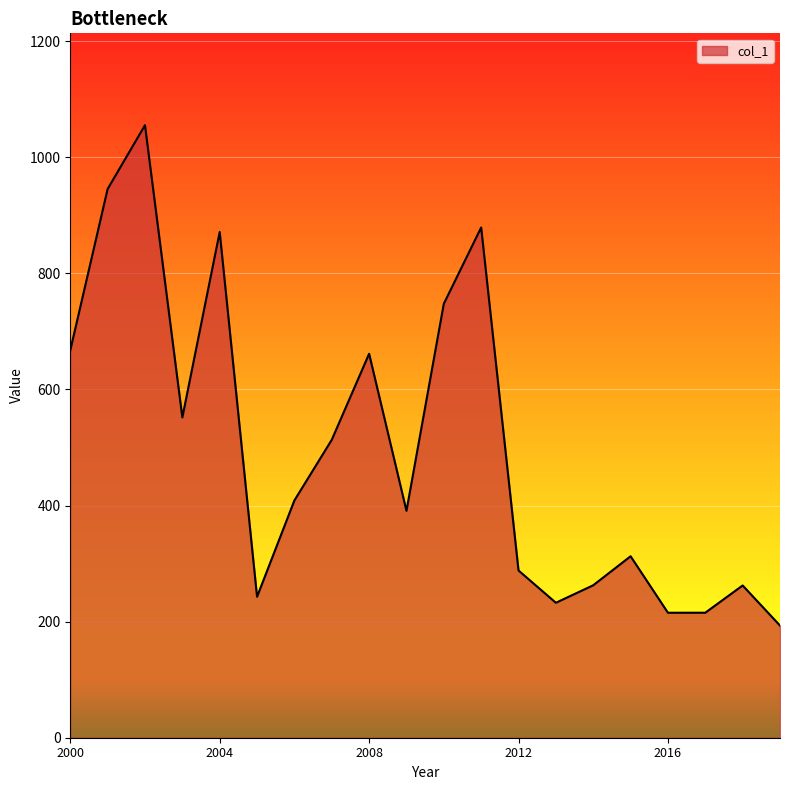

What is the difference between the maximum and minimum values?

862.0